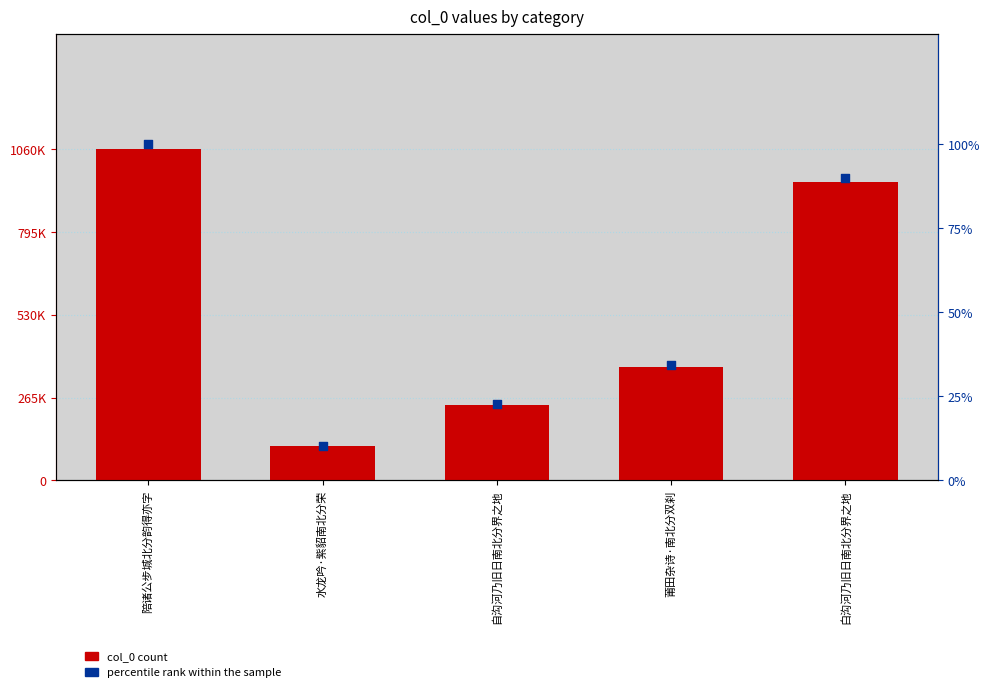

Which series reaches the minimum Y coordinate?

percentile rank within the sample